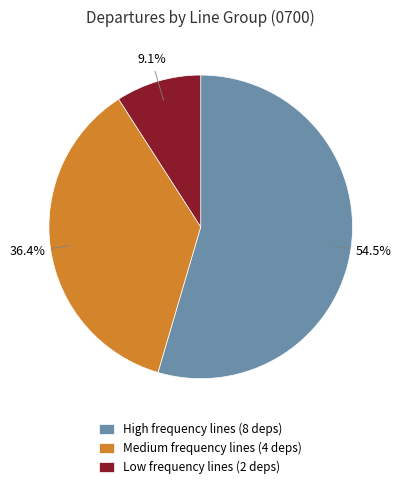

Rank the categories by value from lowest to highest.

Low frequency lines (2 deps), Medium frequency lines (4 deps), High frequency lines (8 deps)